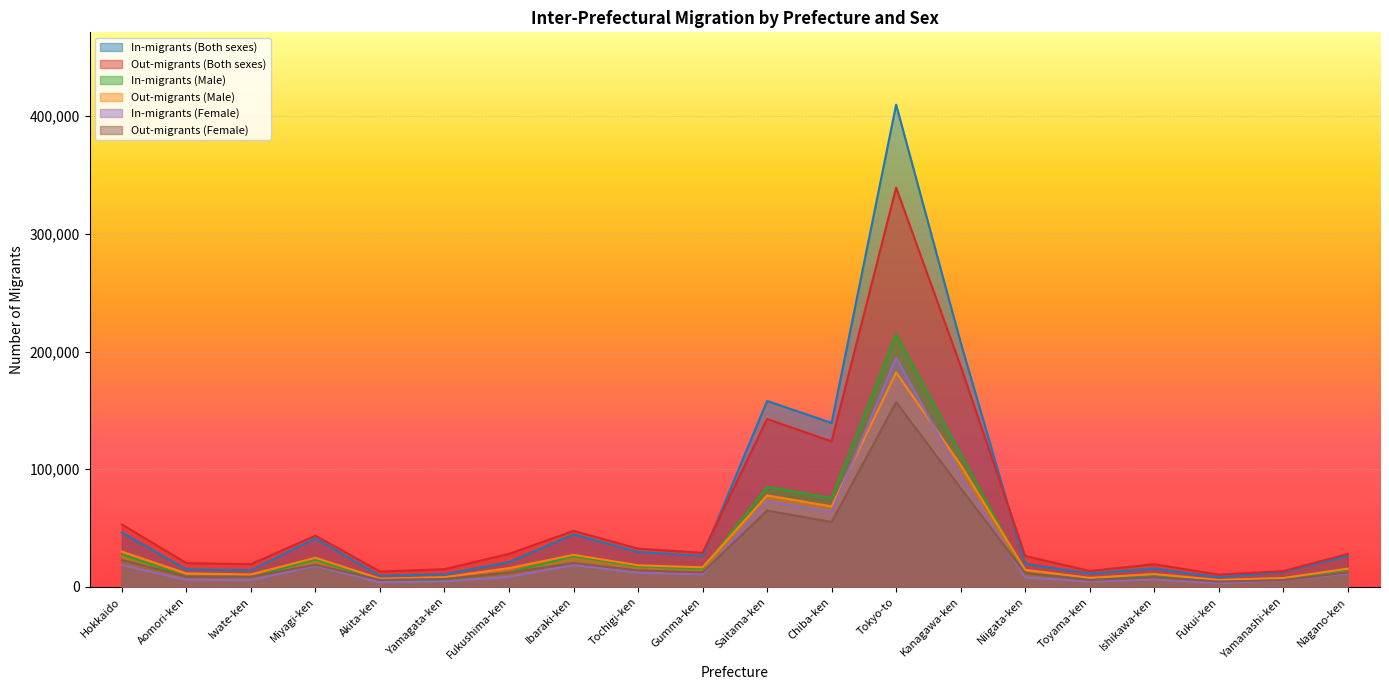

True or false: Out-migrants (Both sexes) and Out-migrants (Female) intersect in this chart.

False